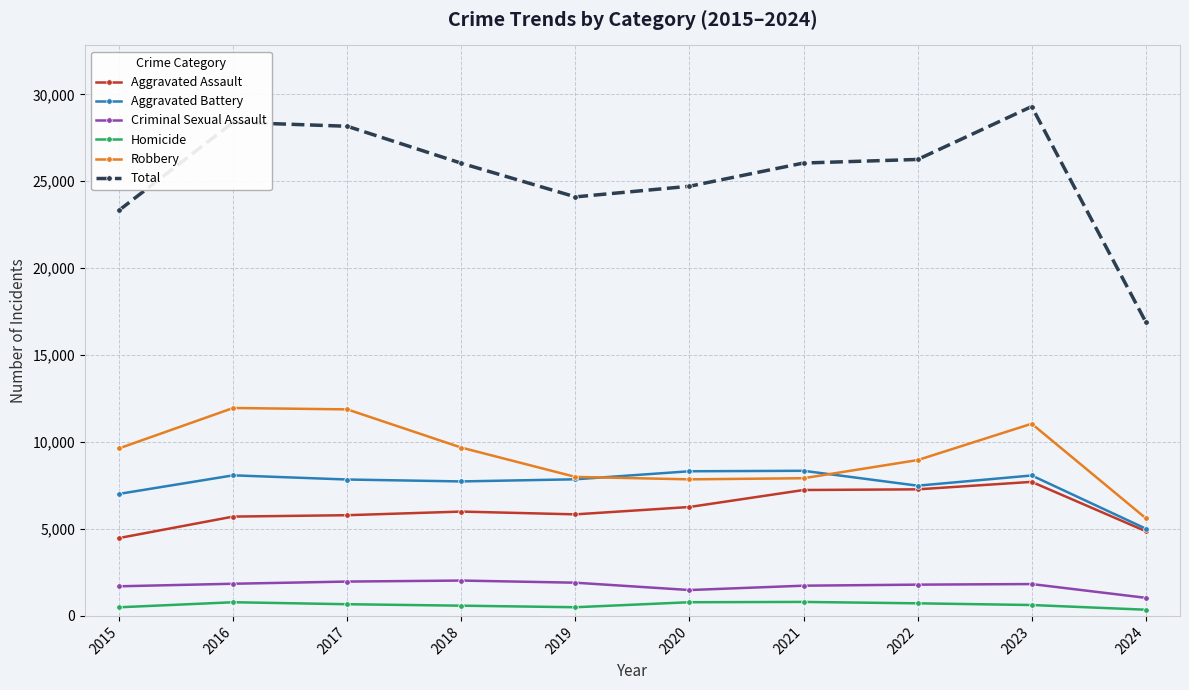

What are all the series names shown in the legend?

Aggravated Assault, Aggravated Battery, Criminal Sexual Assault, Homicide, Robbery, Total